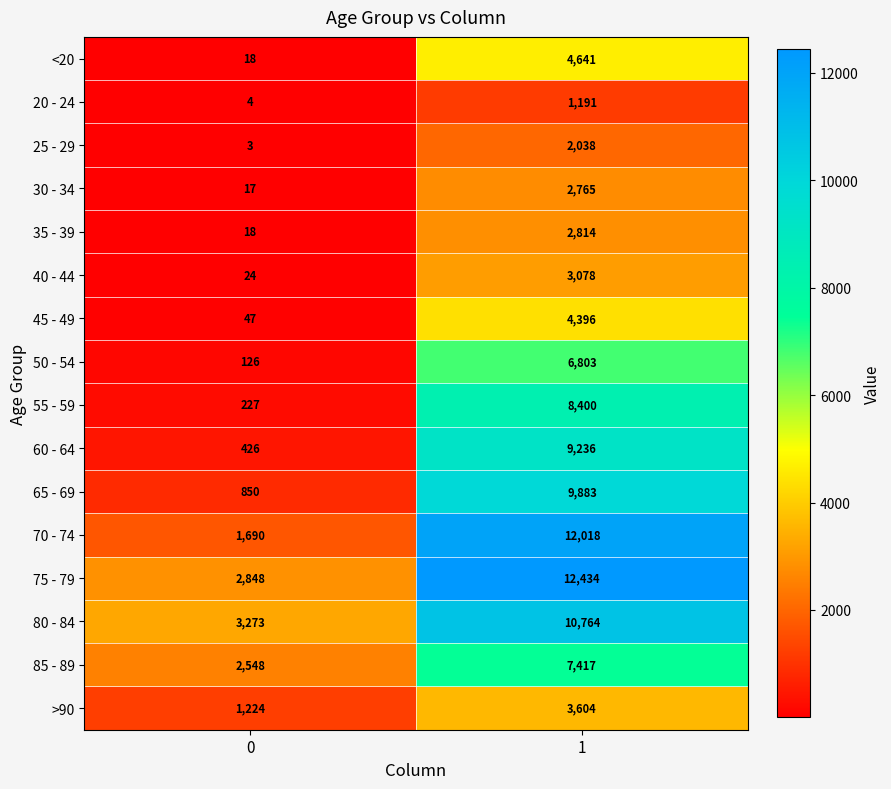

Which series has the widest spread of values?

70 - 74